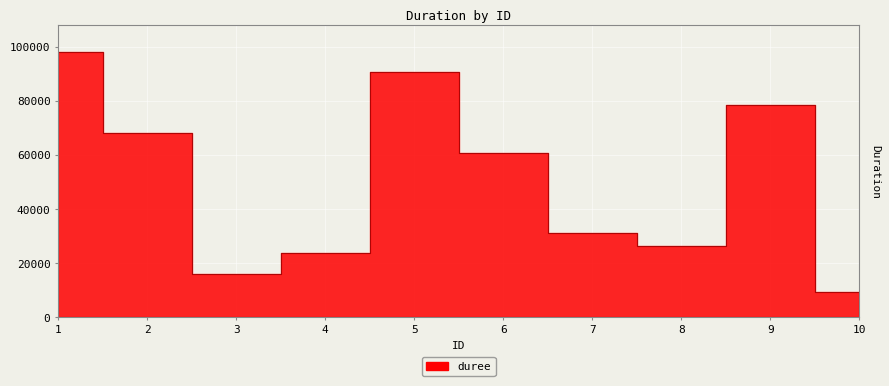

Which label corresponds to the largest value in the chart?

1